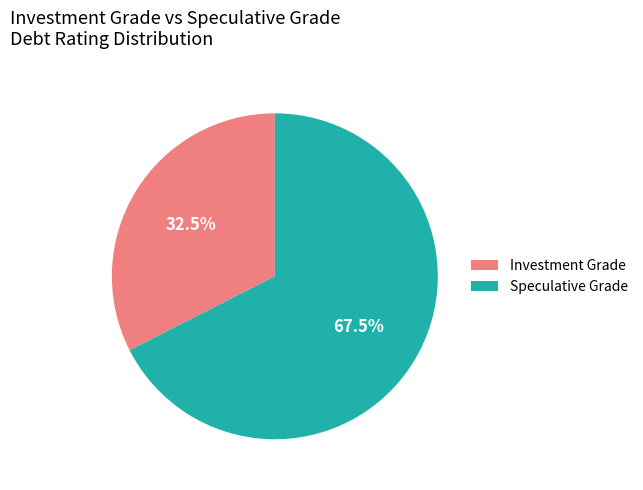

Is Speculative Grade the majority of the pie?

Yes